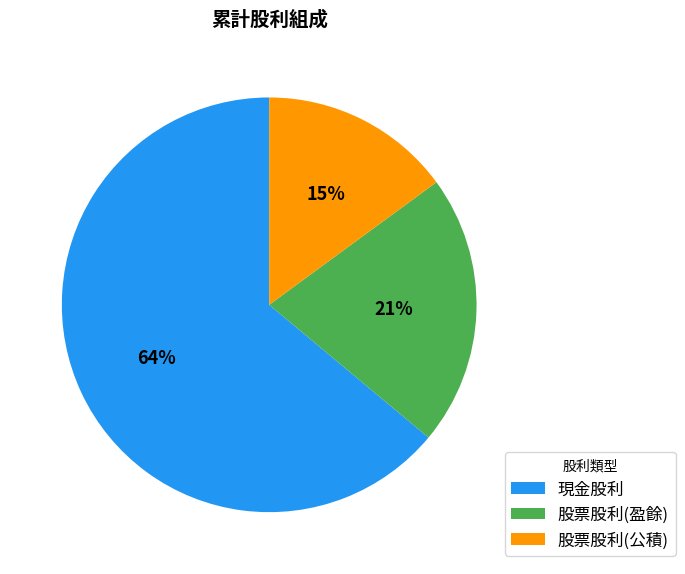

To the nearest percent, what is the combined percentage of 現金股利 and 股票股利(盈餘)?

85%